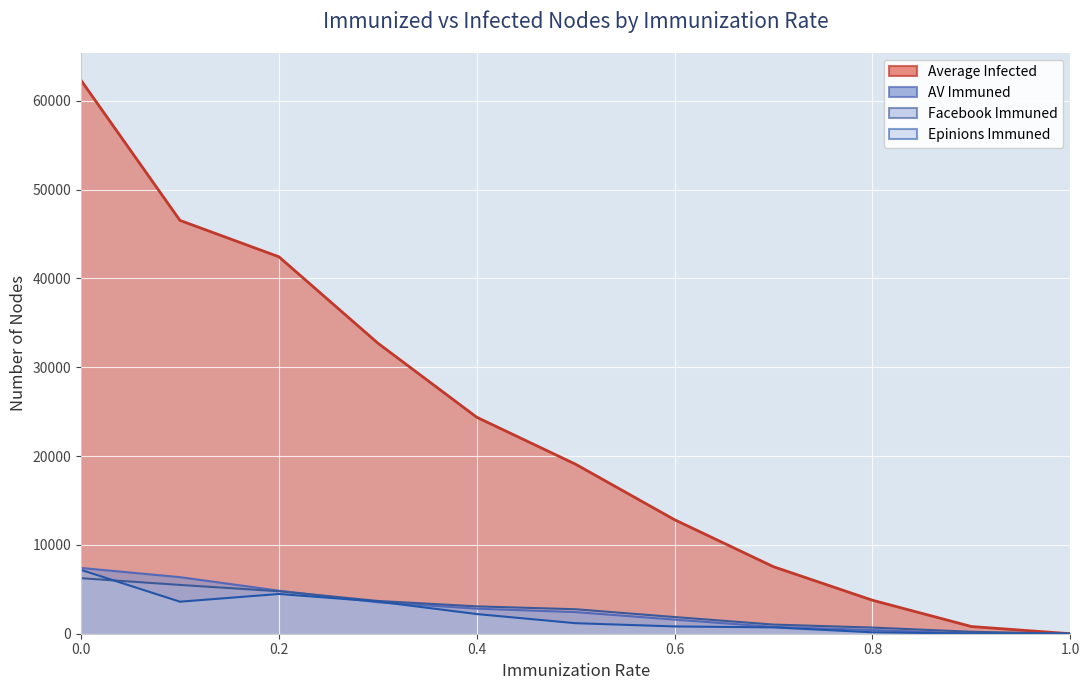

Which series changed the most between 0.0 and 0.2?

Average Infected